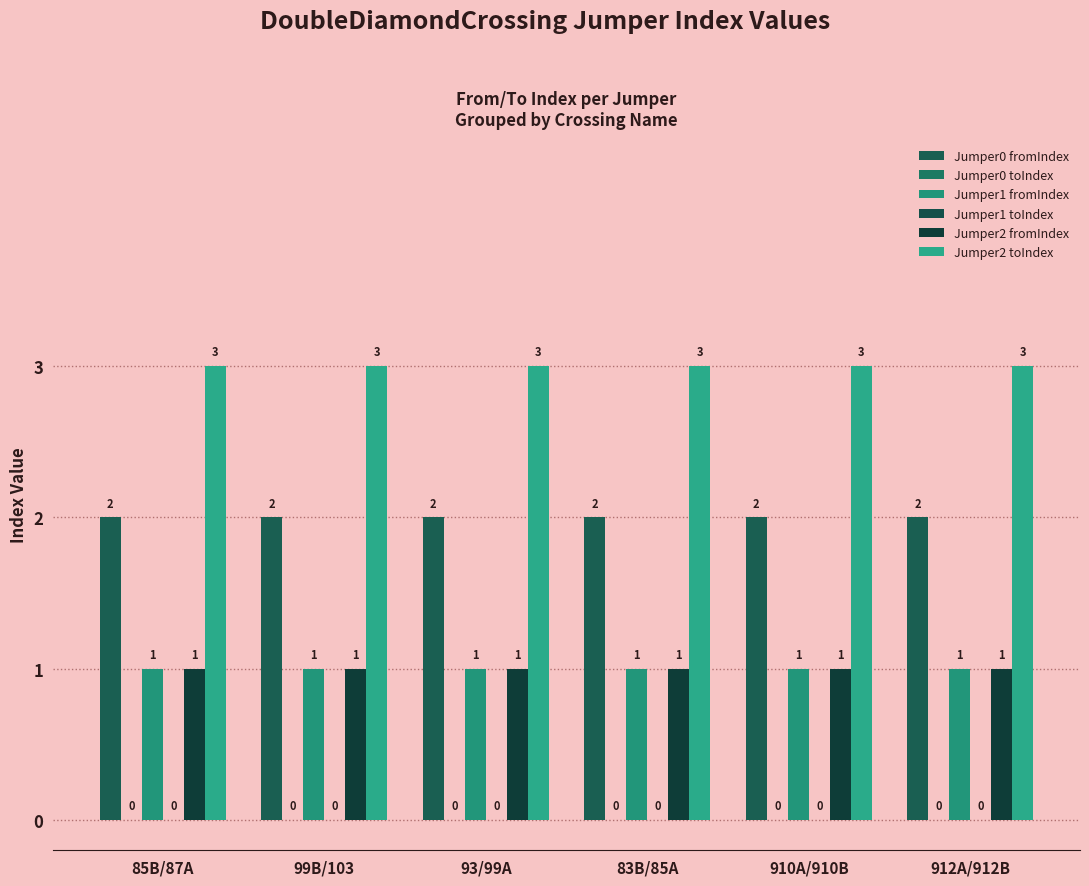

Read the Jumper2 toIndex value at 912A/912B.

3